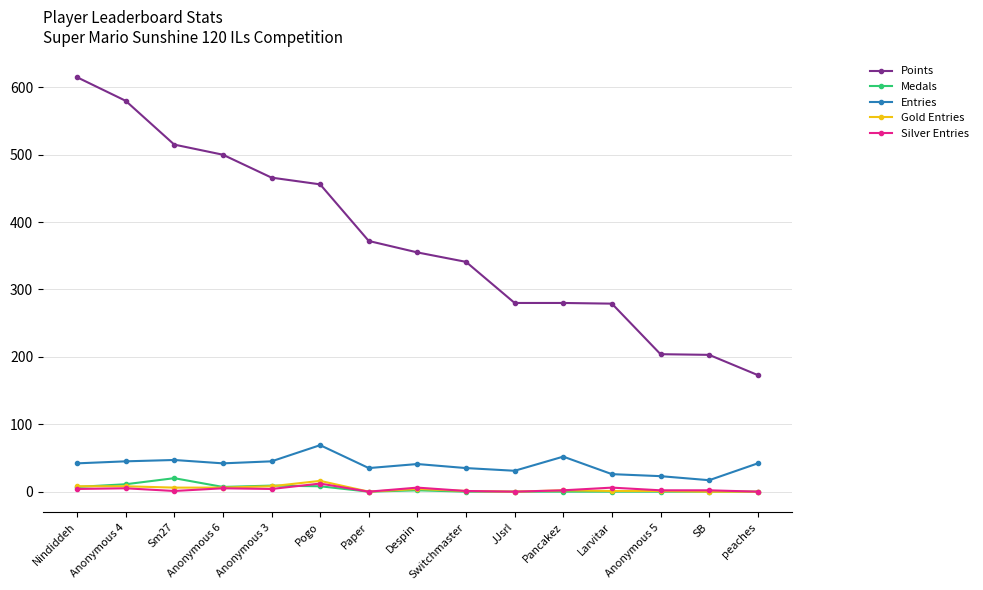

True or false: Medals and Points cross at least once.

False